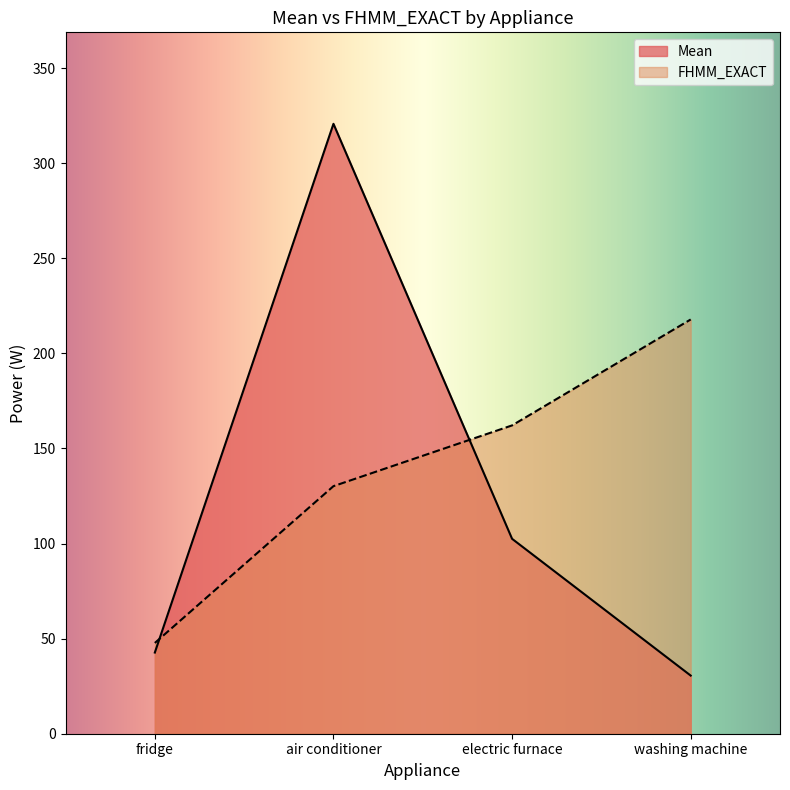

Which series has the largest total across all categories?

FHMM_EXACT